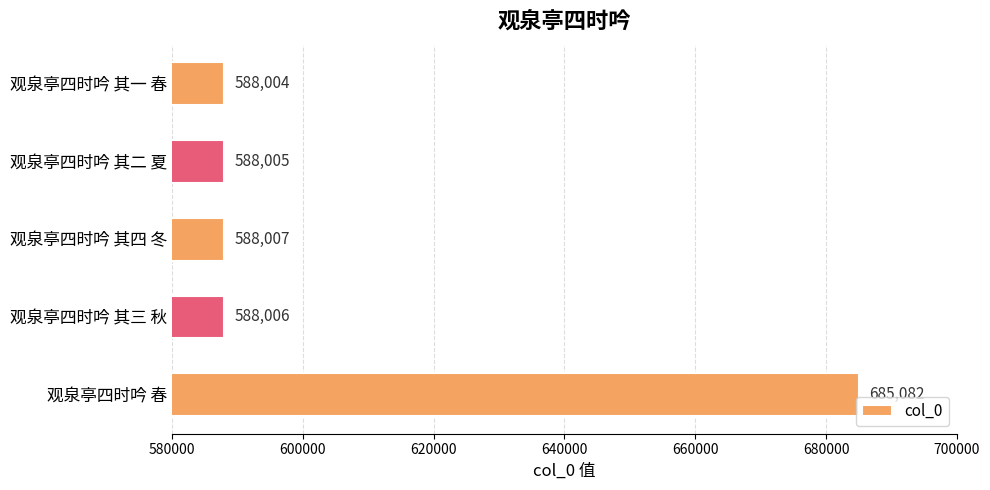

How many data points does each series have?

5